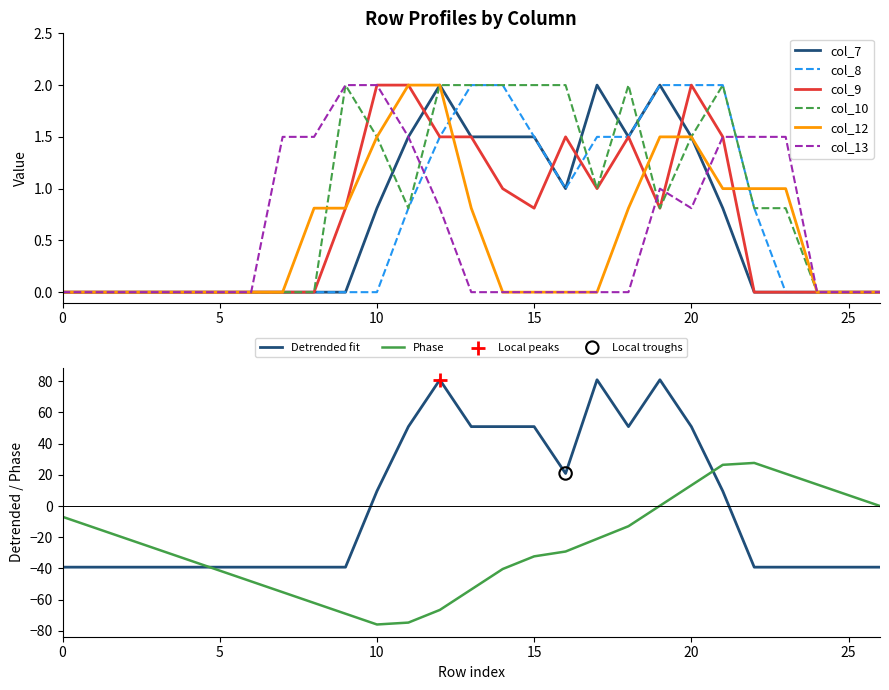

What are all the series names shown in the legend?

col_7, col_8, col_9, col_10, col_12, col_13